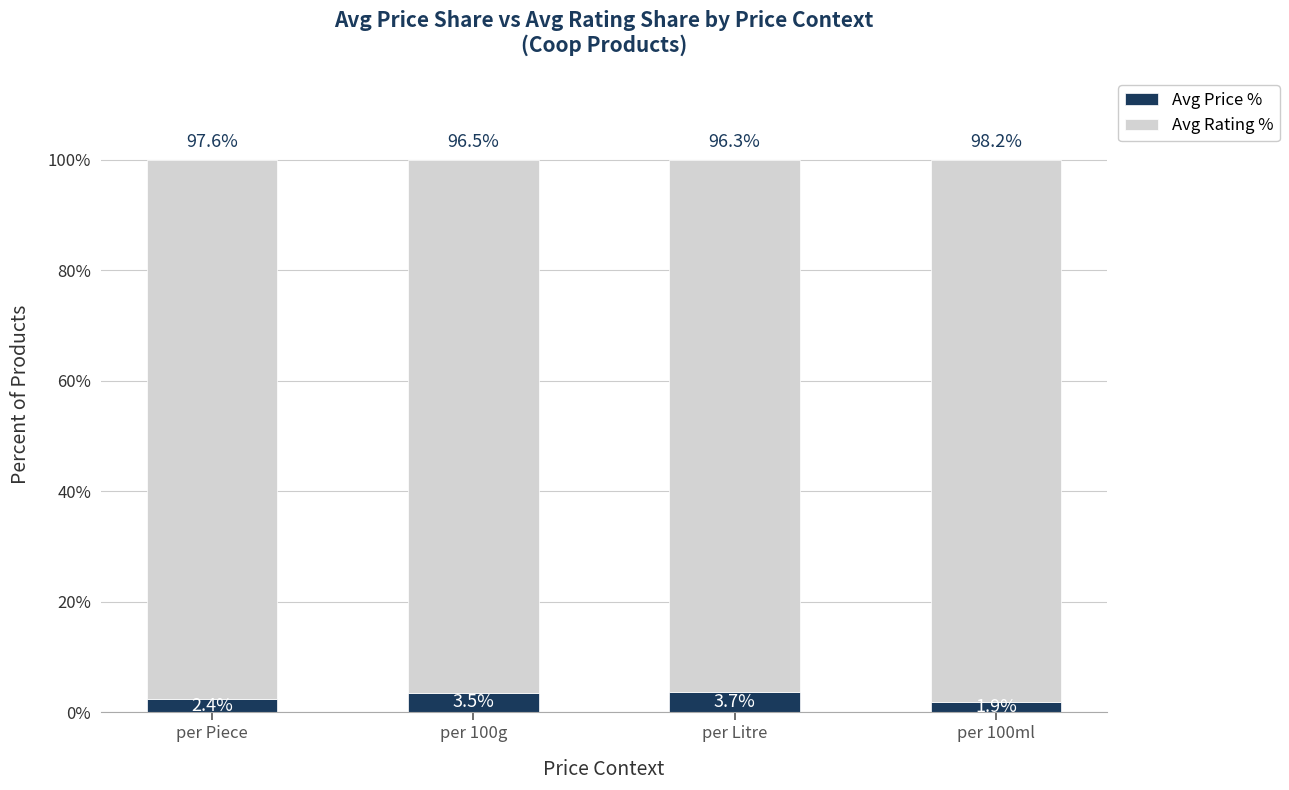

How many bars are there in total?

4